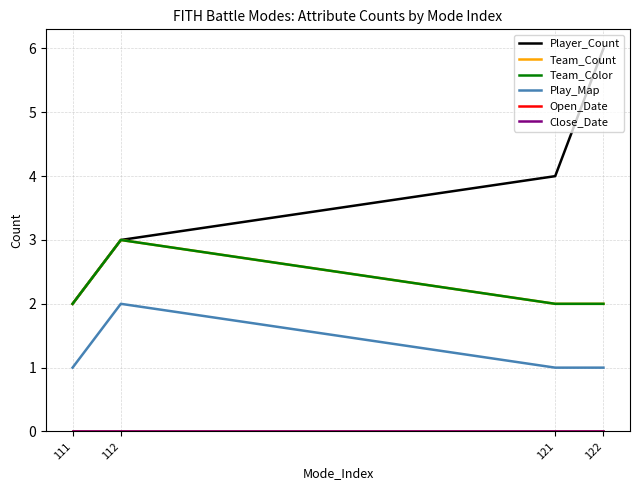

Which has a higher value, 111 or 122?

122